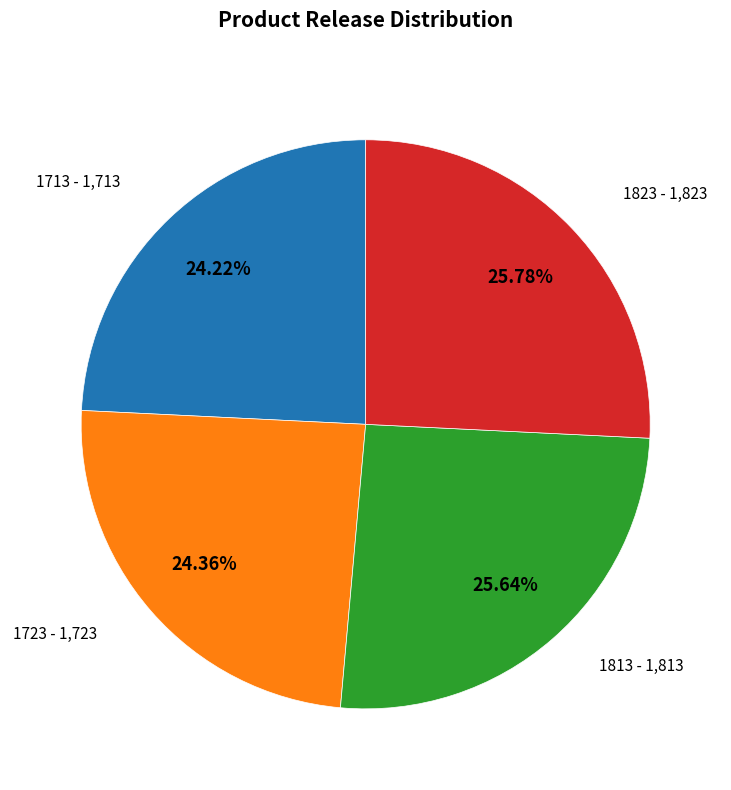

Is there any slice that represents more than half of the pie?

No